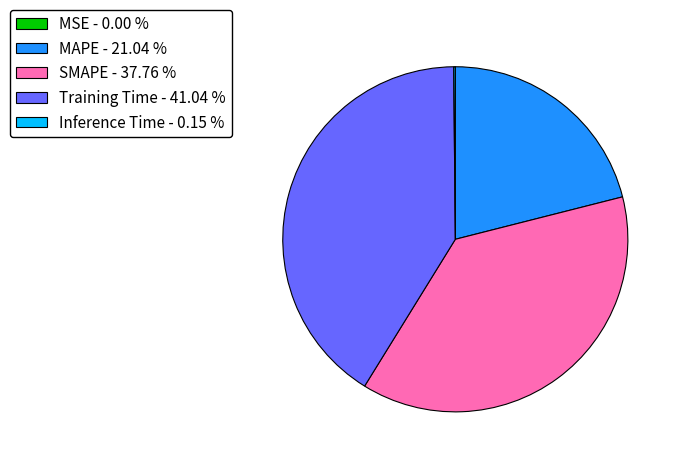

Do Training Time - 41.04 % and SMAPE - 37.76 % together represent more than half of the pie?

Yes